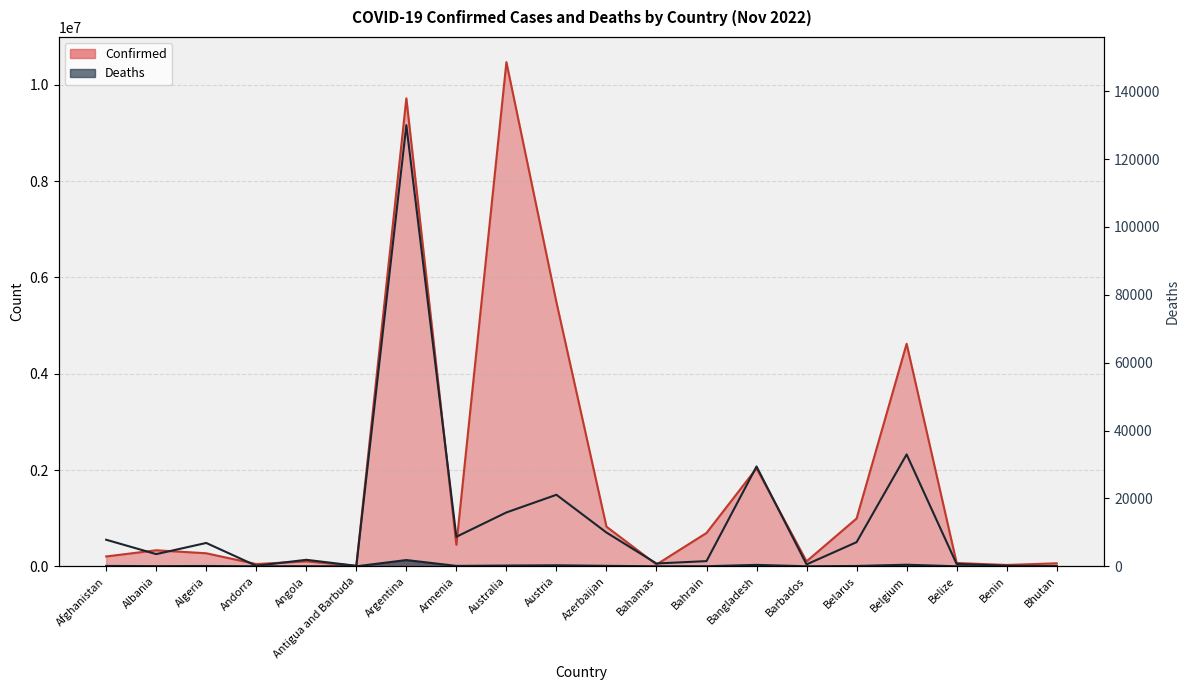

Reading left to right, what are all the values shown in this chart?

Confirmed: Afghanistan=204392	Albania=333125	Algeria=270924	Andorra=46664	Angola=103131	Antigua and Barbuda=9106	Argentina=9720232	Armenia=445397	Australia=10472100	Austria=5484553	Azerbaijan=823636	Bahamas=37433	Bahrain=693082	Bangladesh=2036109	Barbados=103424	Belarus=994037	Belgium=4622723	Belize=68972	Benin=27912	Bhutan=62430
Deaths: Afghanistan=7829	Albania=3593	Algeria=6881	Andorra=155	Angola=1917	Antigua and Barbuda=146	Argentina=130003	Armenia=8709	Australia=15873	Austria=21082	Azerbaijan=9959	Bahamas=833	Bahrain=1531	Bangladesh=29426	Barbados=560	Belarus=7118	Belgium=32976	Belize=687	Benin=163	Bhutan=21